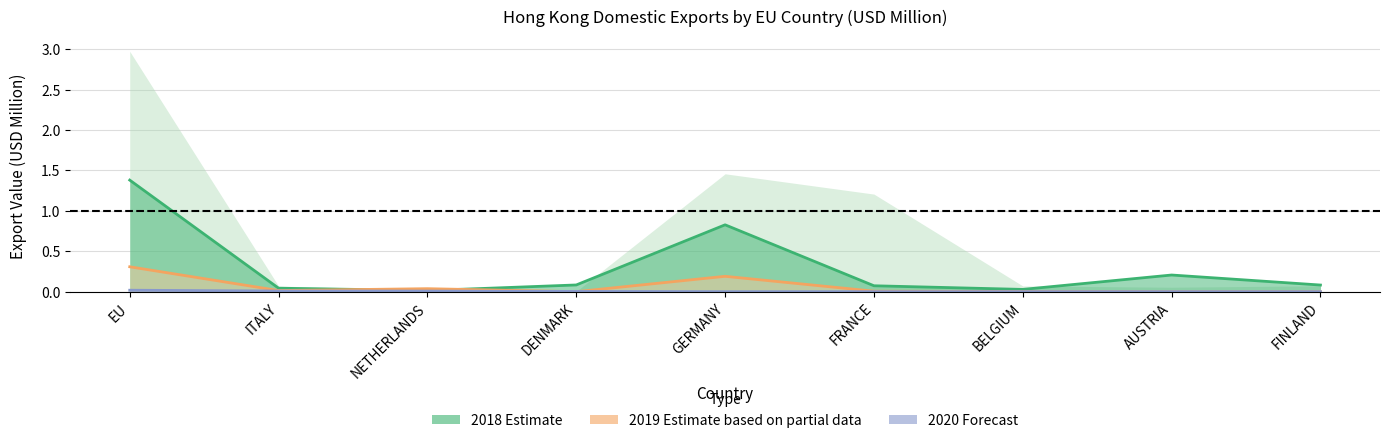

Count the number of categories in the chart.

9